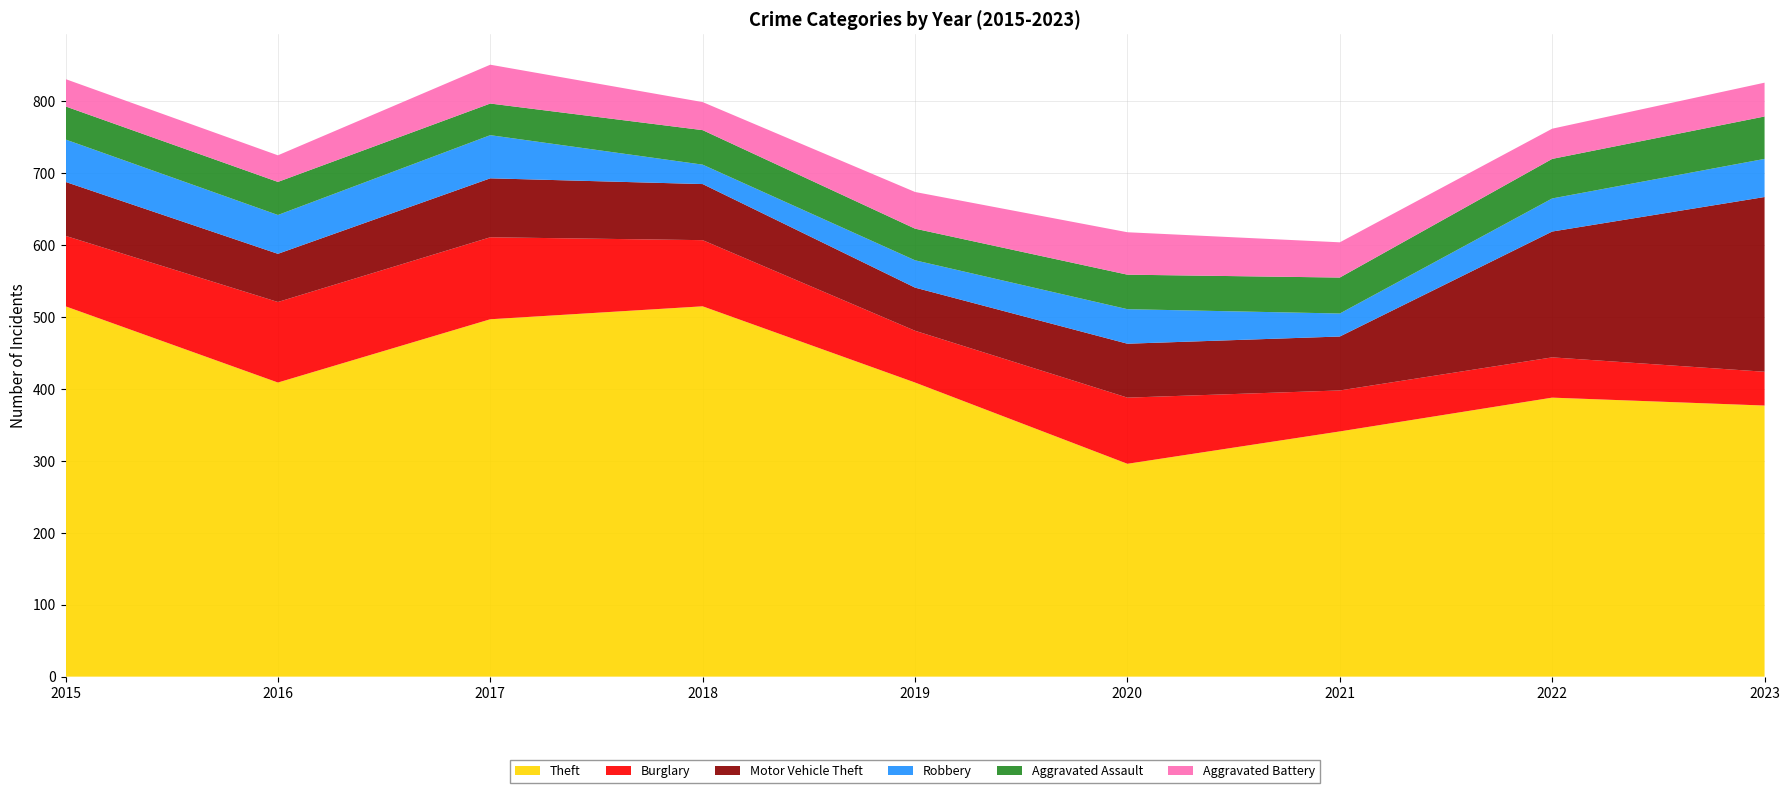

Reading left to right, extract all data points from this chart.

Theft: 2015=515	2016=409	2017=497	2018=515	2019=409	2020=296	2021=341	2022=388	2023=377
Burglary: 2015=98	2016=112	2017=114	2018=92	2019=72	2020=92	2021=57	2022=56	2023=47
Motor Vehicle Theft: 2015=75	2016=67	2017=82	2018=78	2019=60	2020=75	2021=75	2022=175	2023=243
Robbery: 2015=59	2016=54	2017=60	2018=27	2019=38	2020=48	2021=32	2022=46	2023=53
Aggravated Assault: 2015=46	2016=46	2017=44	2018=48	2019=44	2020=48	2021=50	2022=55	2023=59
Aggravated Battery: 2015=38	2016=37	2017=54	2018=39	2019=51	2020=59	2021=49	2022=42	2023=47